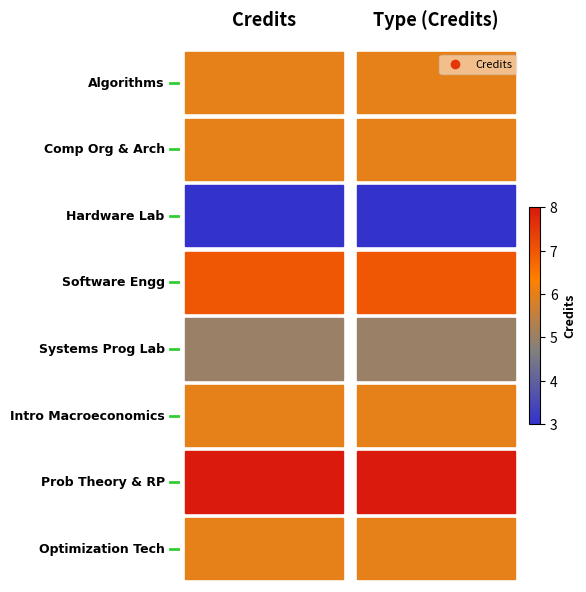

Between 1 and 0, which is larger?

1